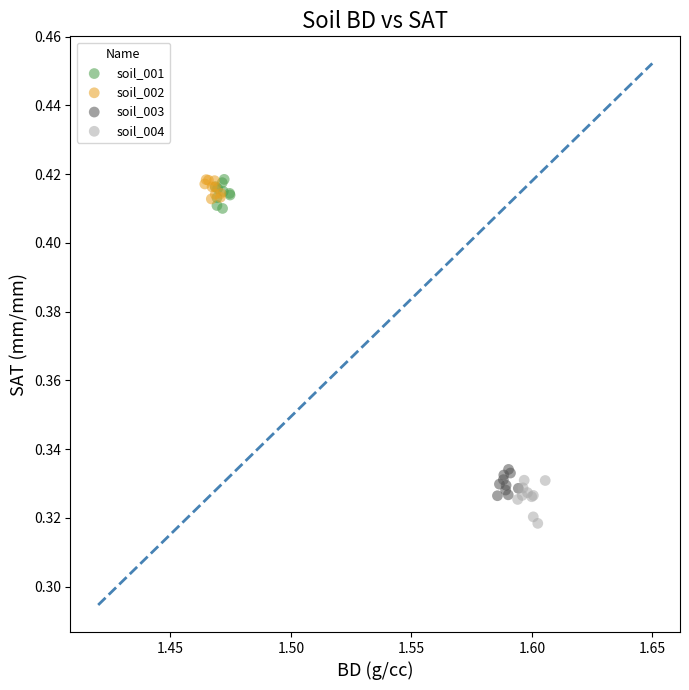

Which series contains the lowest Y value?

soil_004